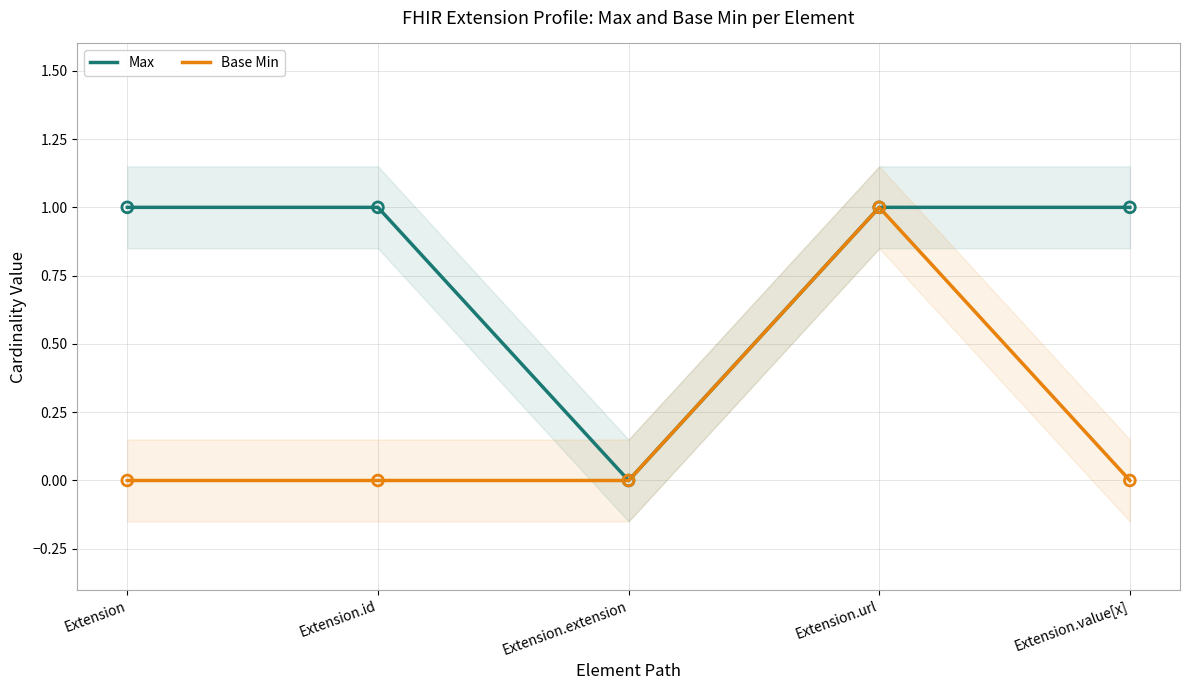

Which series has the largest total across all categories?

Max